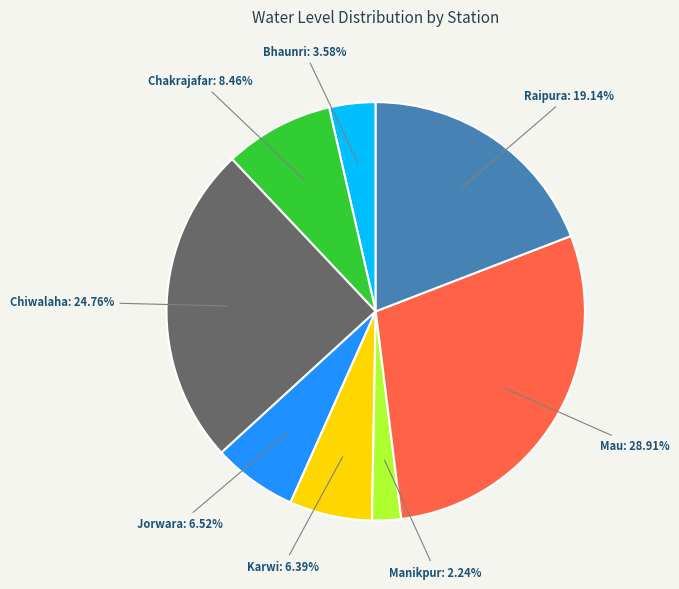

Is there a majority slice in this chart?

No